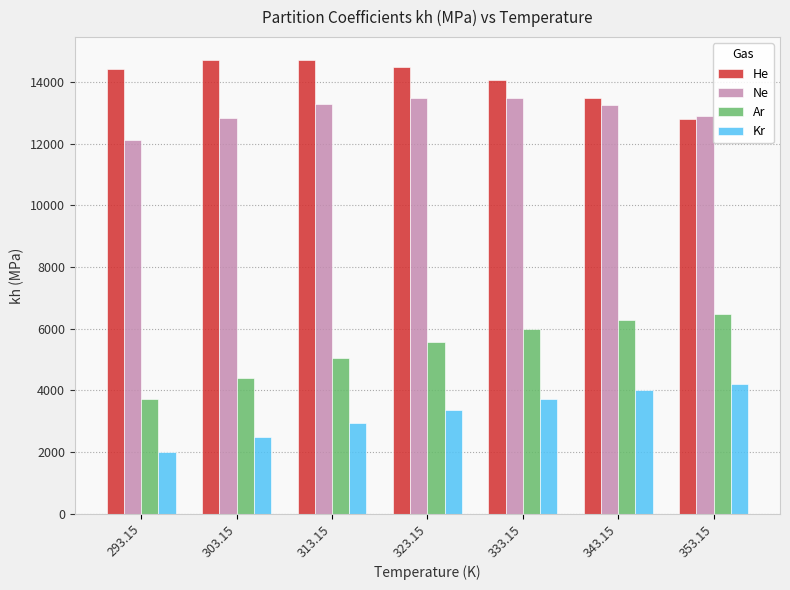

The value of Kr at 323.15 is 4896.9. True or false?

False